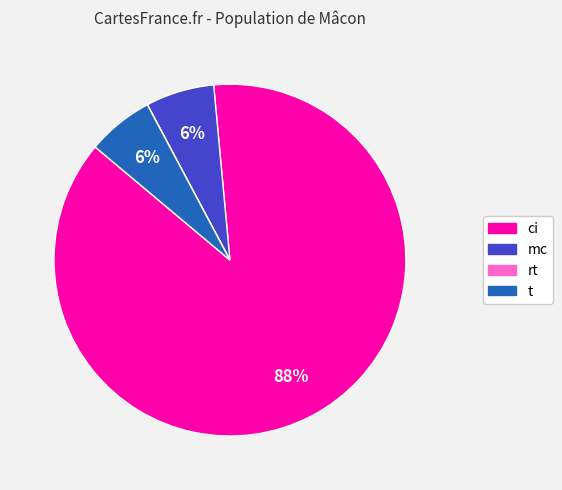

To the nearest percent, what is the average slice percentage?

25%